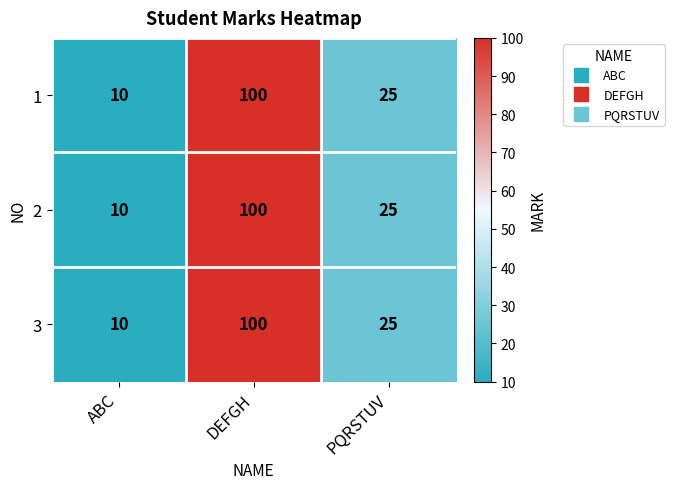

What is the approximate value of 3 at ABC?

10